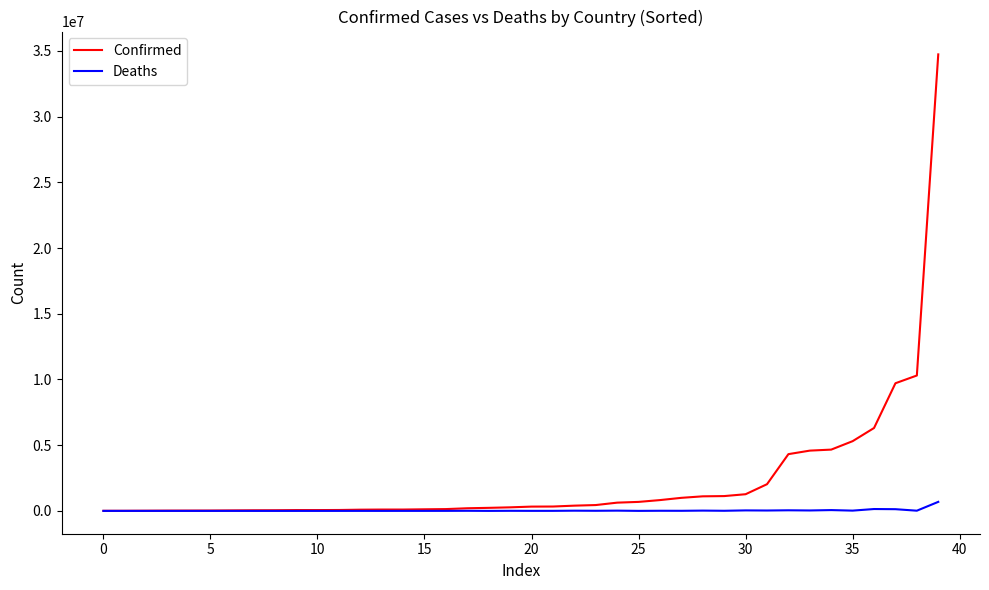

Which series has the largest total across all categories?

Confirmed